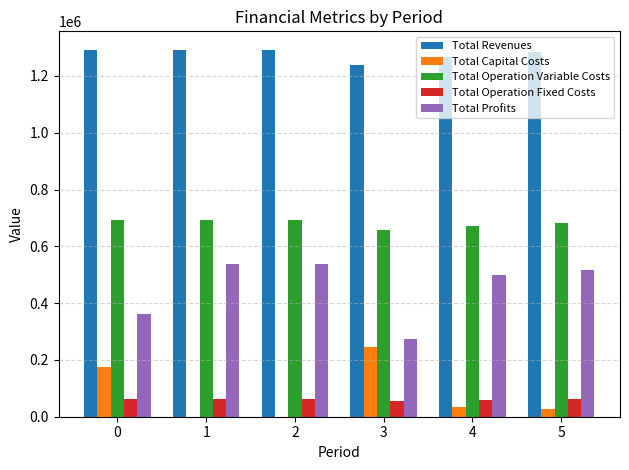

Are the bars grouped side by side (vs. stacked)?

Yes